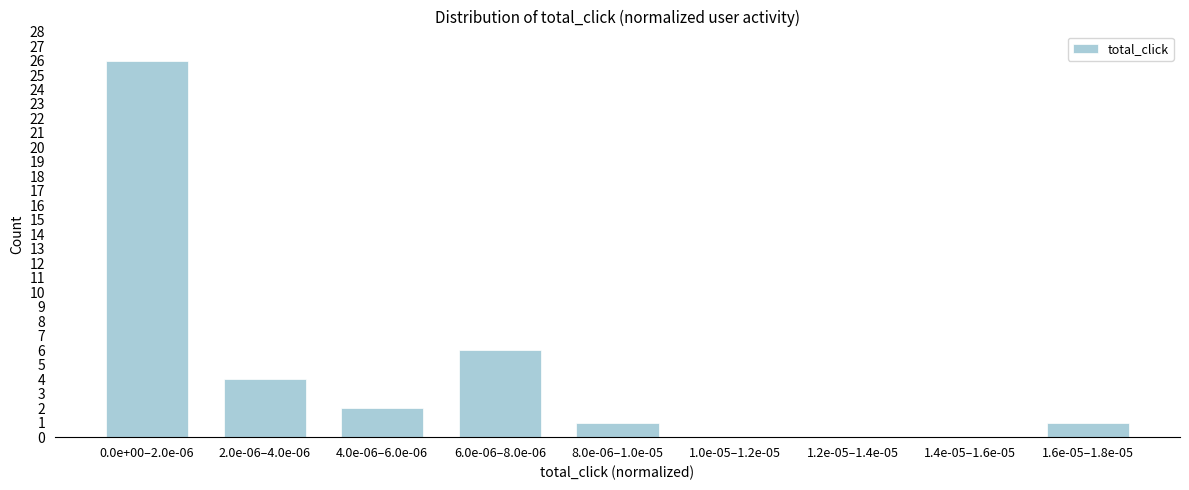

Reading left to right, what are all the values shown in this chart?

0.0e+00–2.0e-06=26	2.0e-06–4.0e-06=4	4.0e-06–6.0e-06=2	6.0e-06–8.0e-06=6	8.0e-06–1.0e-05=1	1.0e-05–1.2e-05=0	1.2e-05–1.4e-05=0	1.4e-05–1.6e-05=0	1.6e-05–1.8e-05=1